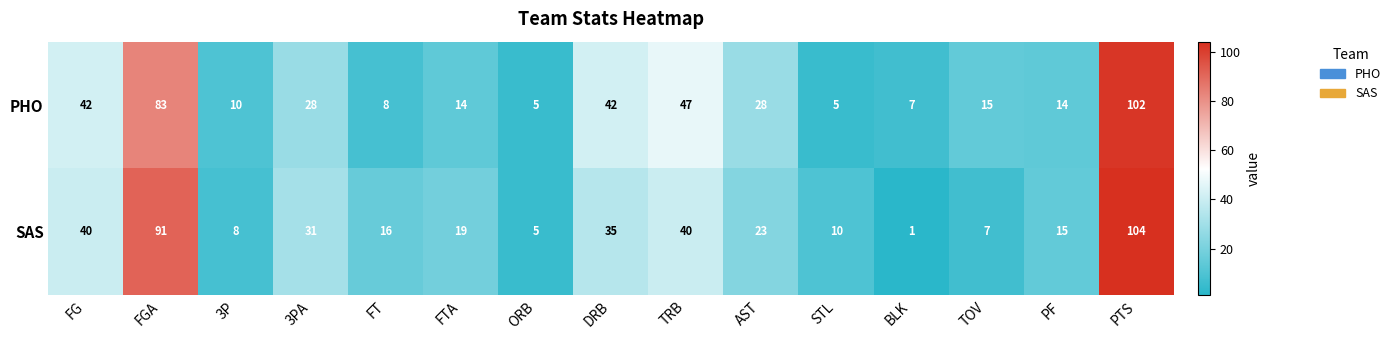

List the series in order of their peak value, highest first.

SAS, PHO